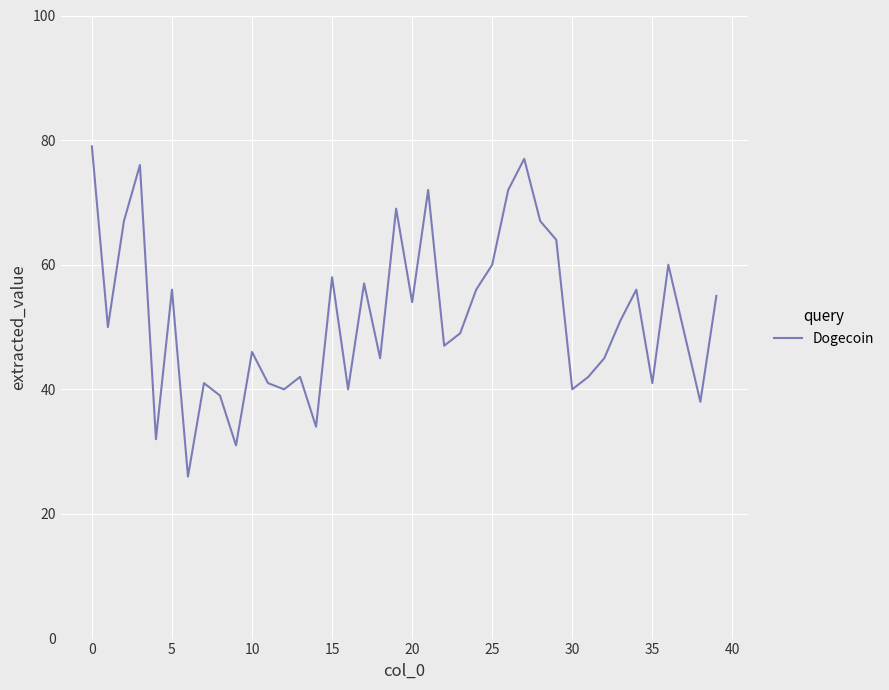

What is the difference between the maximum and minimum values?

53